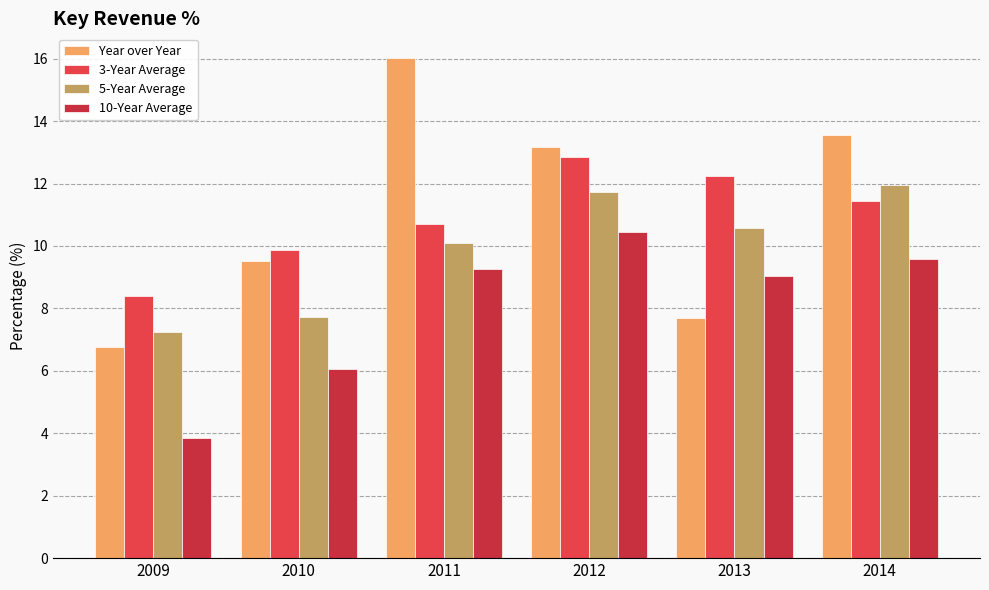

Count the number of categories in the chart.

6